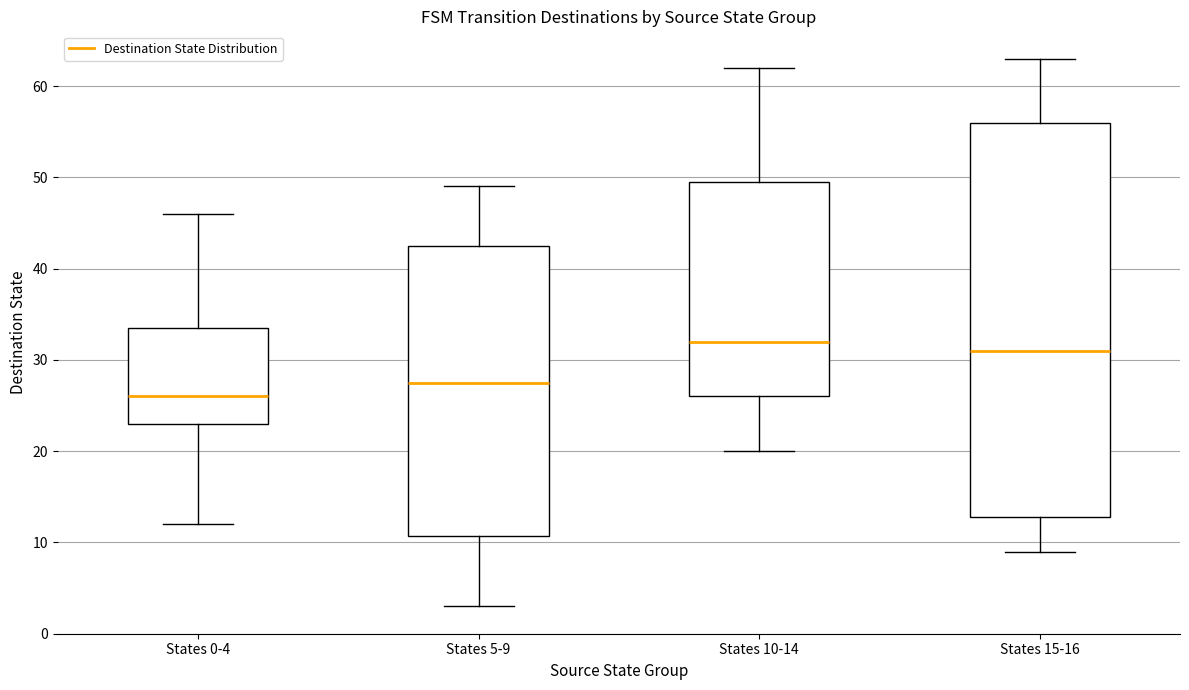

Reading left to right, transcribe this box plot: for each box, give where its median line is, the range the box spans, and where its two whiskers end, as read against the y-axis. The values are not printed on the chart, so give them approximately, as read against the axis.

States 0-4: median 26, box 23 to 34, whiskers 12 to 46
States 5-9: median 28, box 11 to 43, whiskers 3 to 49
States 10-14: median 32, box 26 to 50, whiskers 20 to 62
States 15-16: median 31, box 13 to 56, whiskers 9 to 63